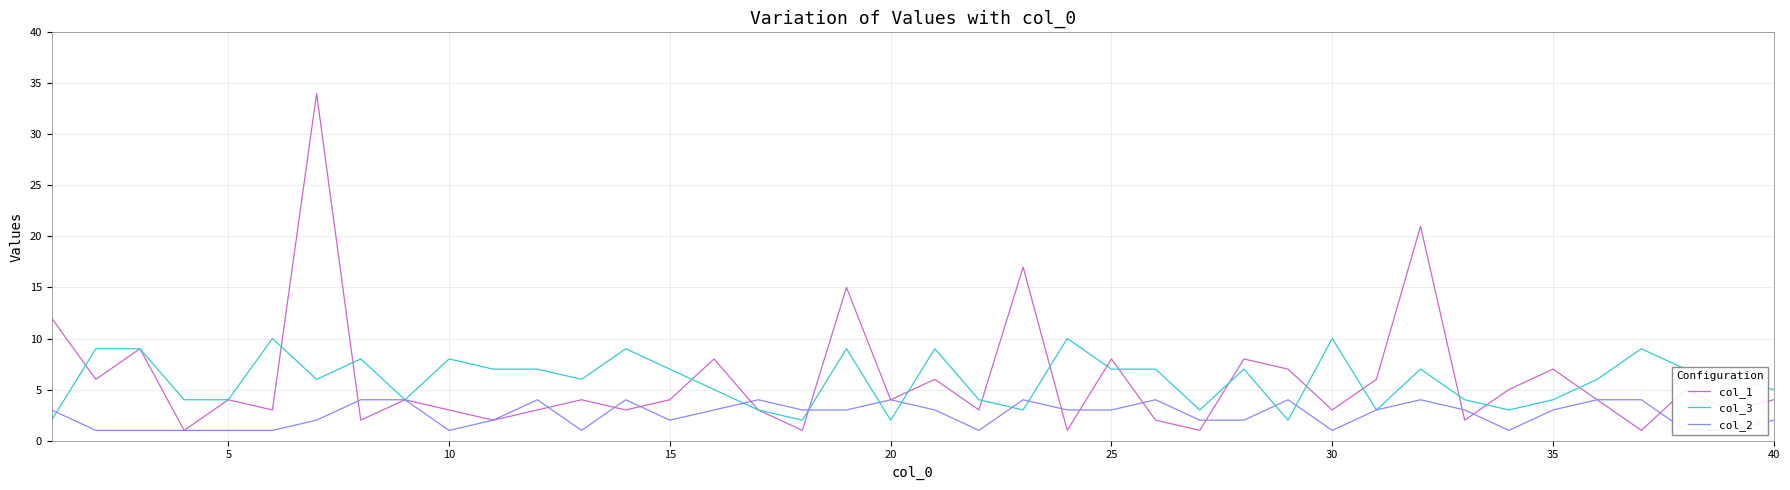

True or false: col_3 and col_1 cross at least once.

True